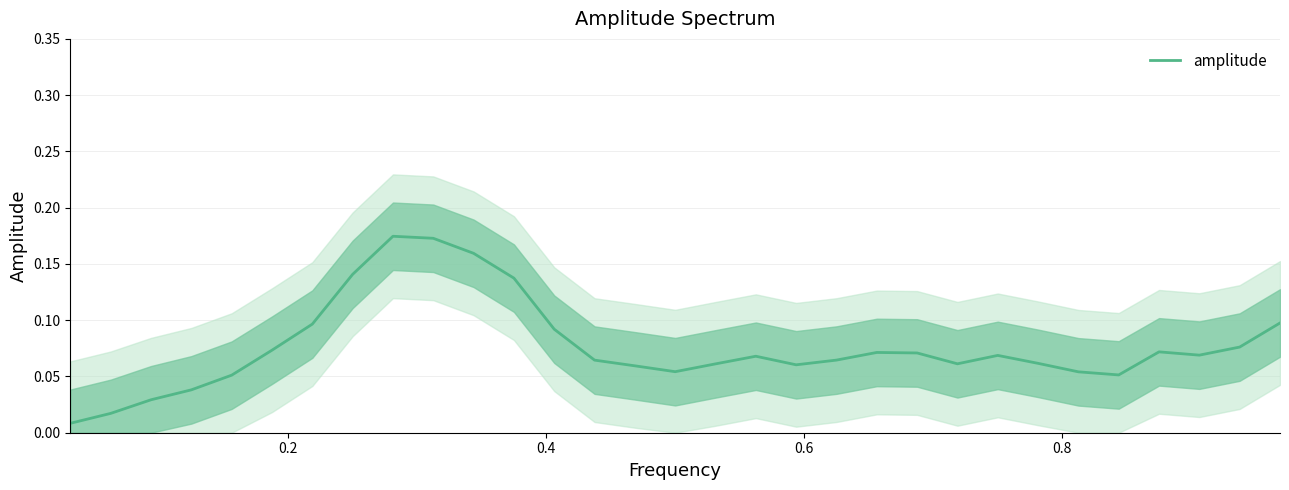

What is the difference between the maximum and minimum values?

0.2